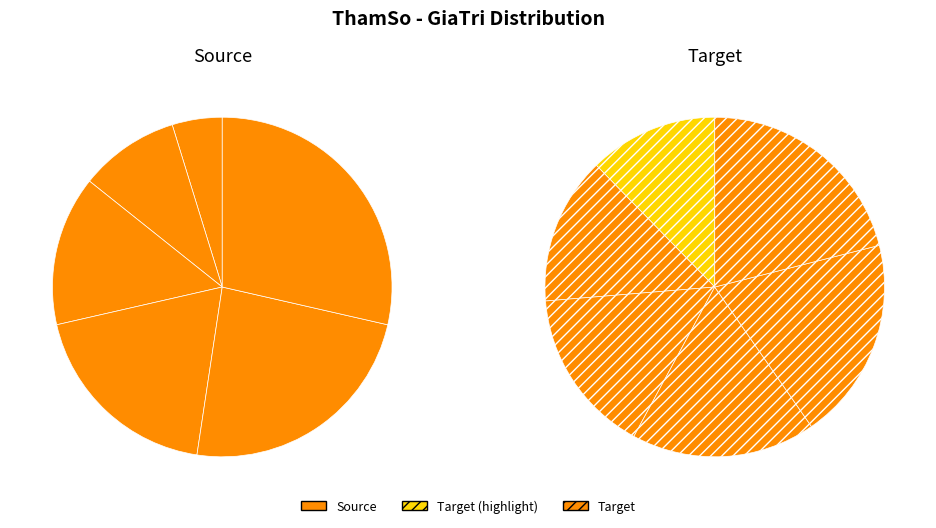

Does any single category account for the majority?

No